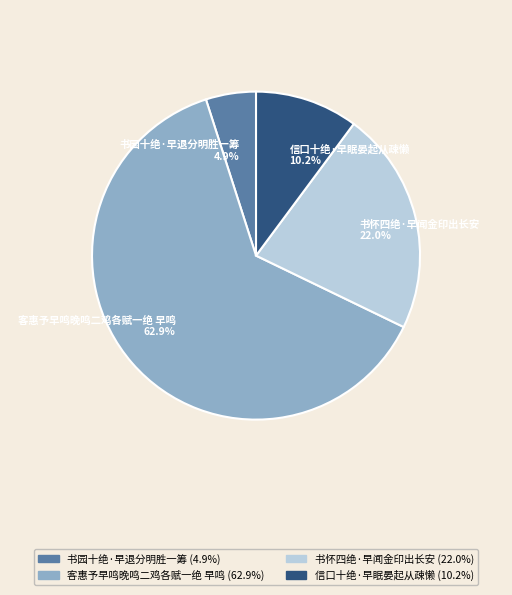

What is the smallest slice in the pie chart?

书园十绝·早退分明胜一筹